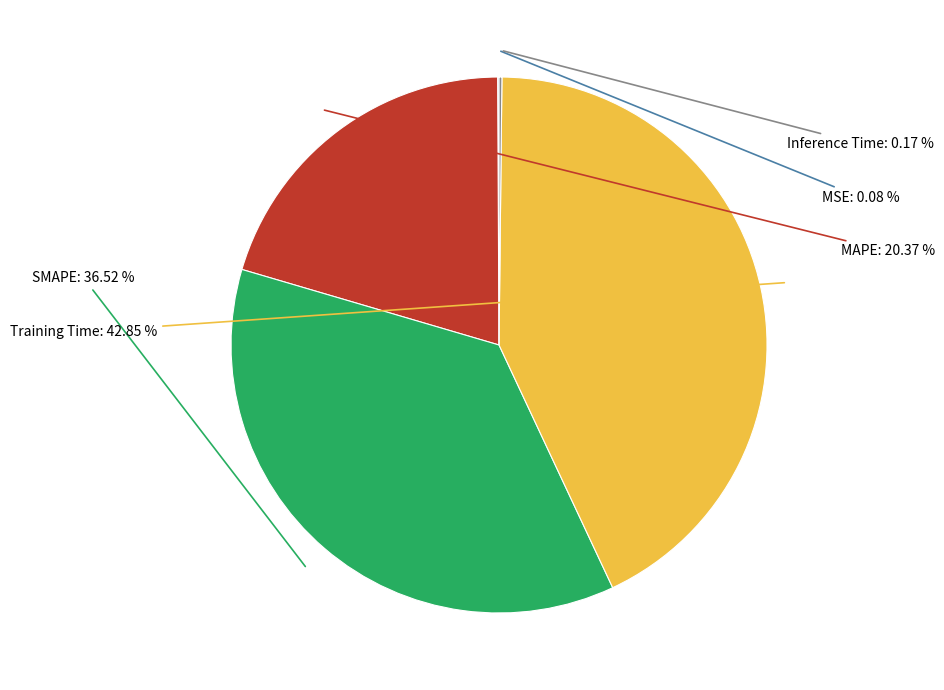

Is there any slice that represents more than half of the pie?

No